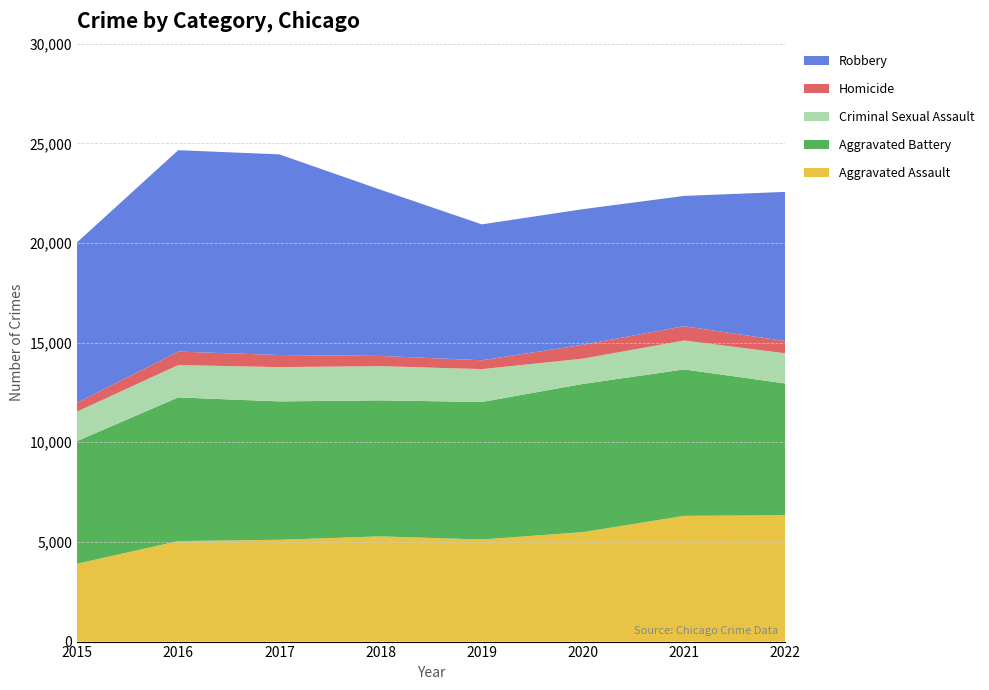

Reading left to right, list all the values displayed in this chart.

Aggravated Assault: 3906	5042	5109	5279	5123	5492	6309	6341
Aggravated Battery: 6156	7209	6942	6825	6898	7437	7347	6610
Criminal Sexual Assault: 1479	1622	1720	1716	1649	1268	1451	1514
Homicide: 437	679	607	512	445	695	717	613
Robbery: 8053	10104	10068	8338	6818	6805	6537	7486